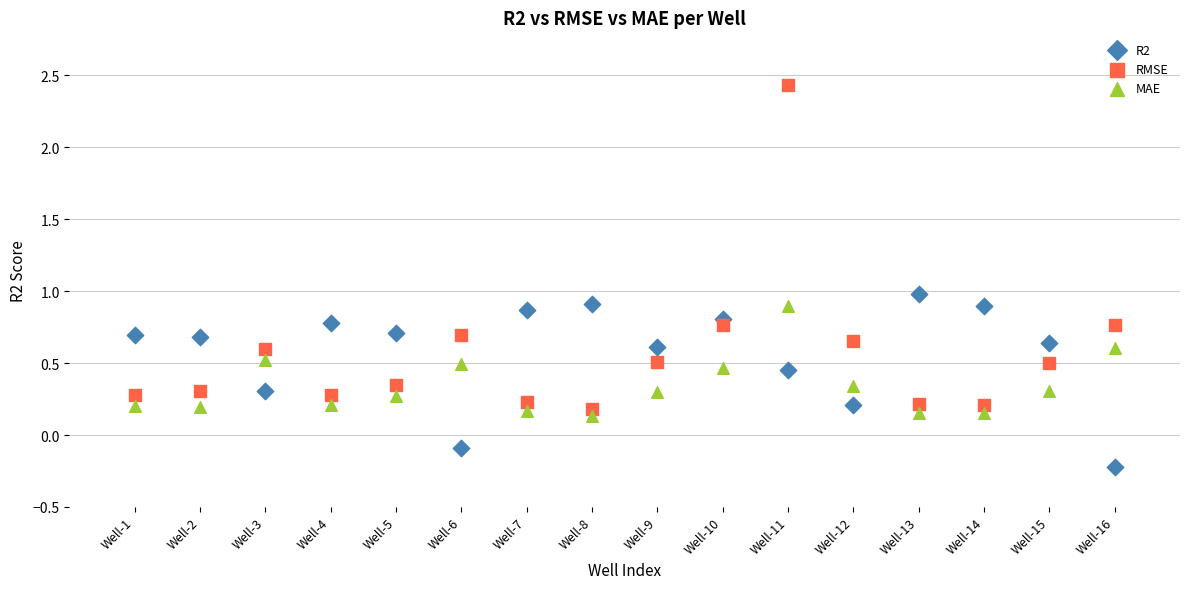

What are all the series names shown in the legend?

R2, RMSE, MAE